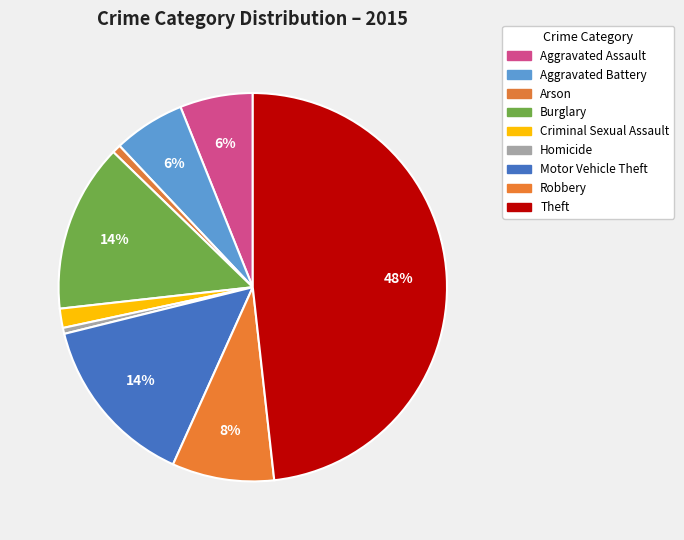

Which slice is the largest?

Theft